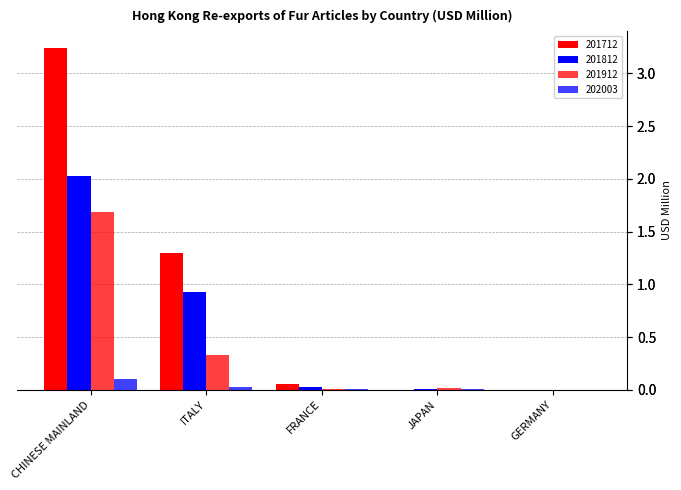

What is the difference between the maximum and minimum values in the 202003 series?

0.1